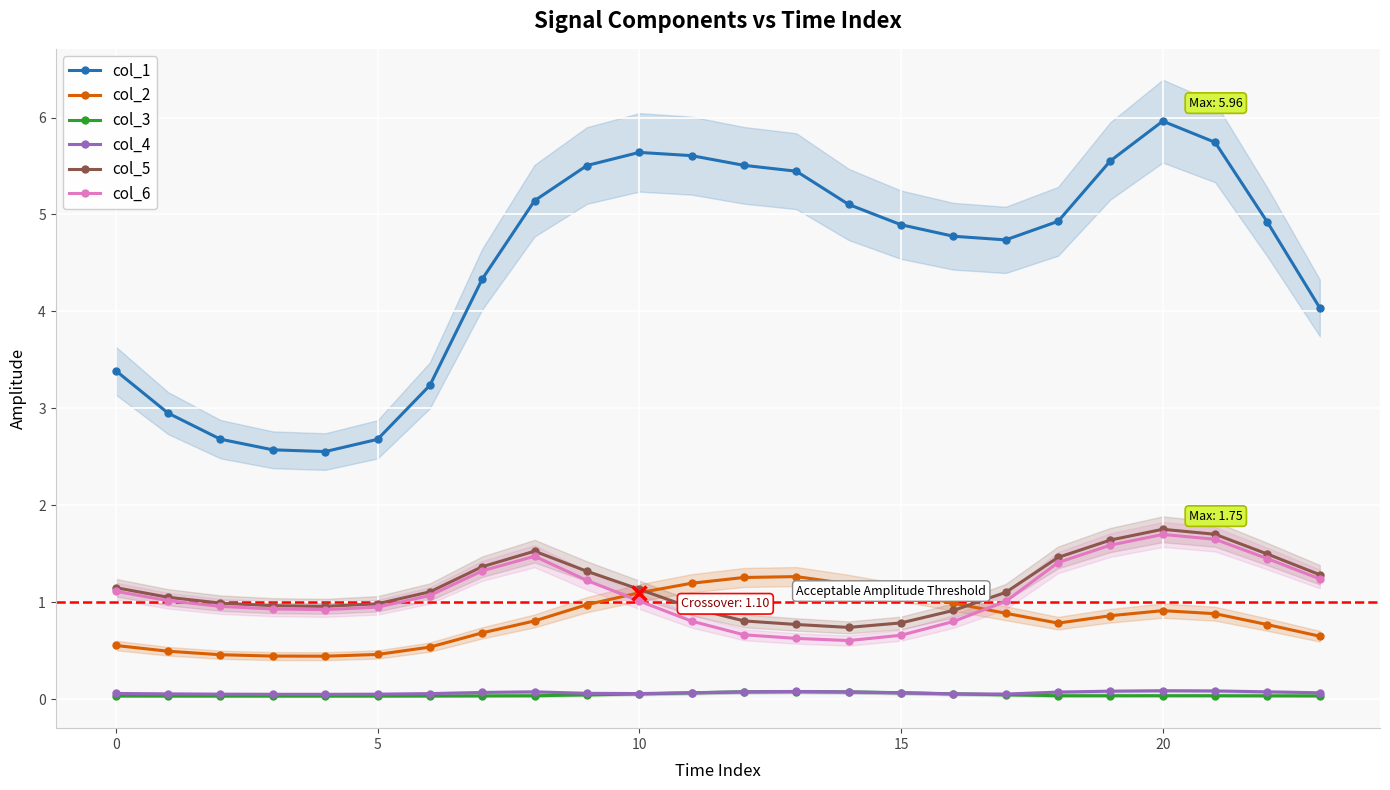

Does the chart display data point markers on the line(s)?

Yes